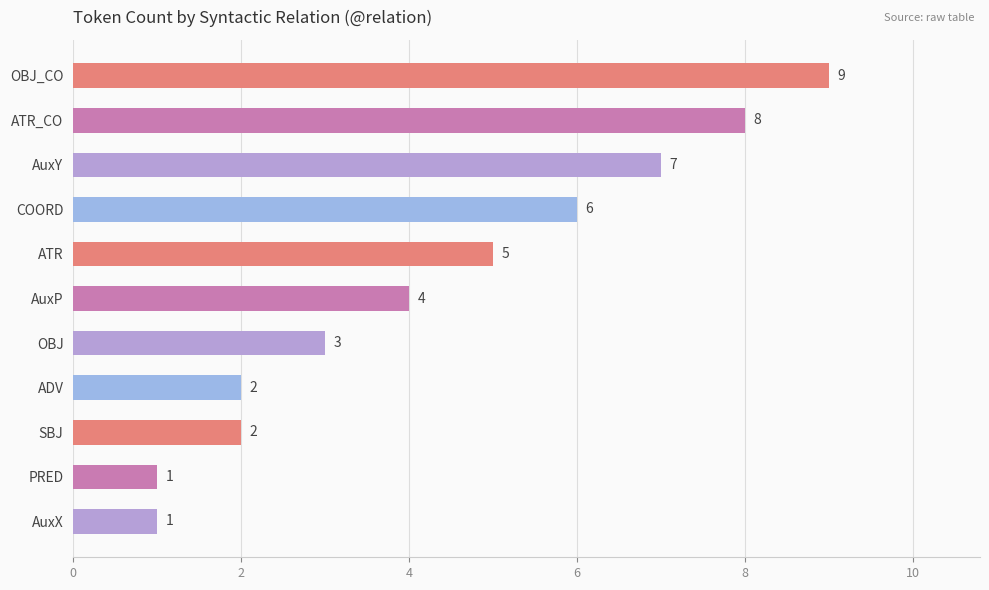

Reading top to bottom, transcribe all the data shown in this chart.

OBJ_CO=9	ATR_CO=8	AuxY=7	COORD=6	ATR=5	AuxP=4	OBJ=3	ADV=2	SBJ=2	PRED=1	AuxX=1